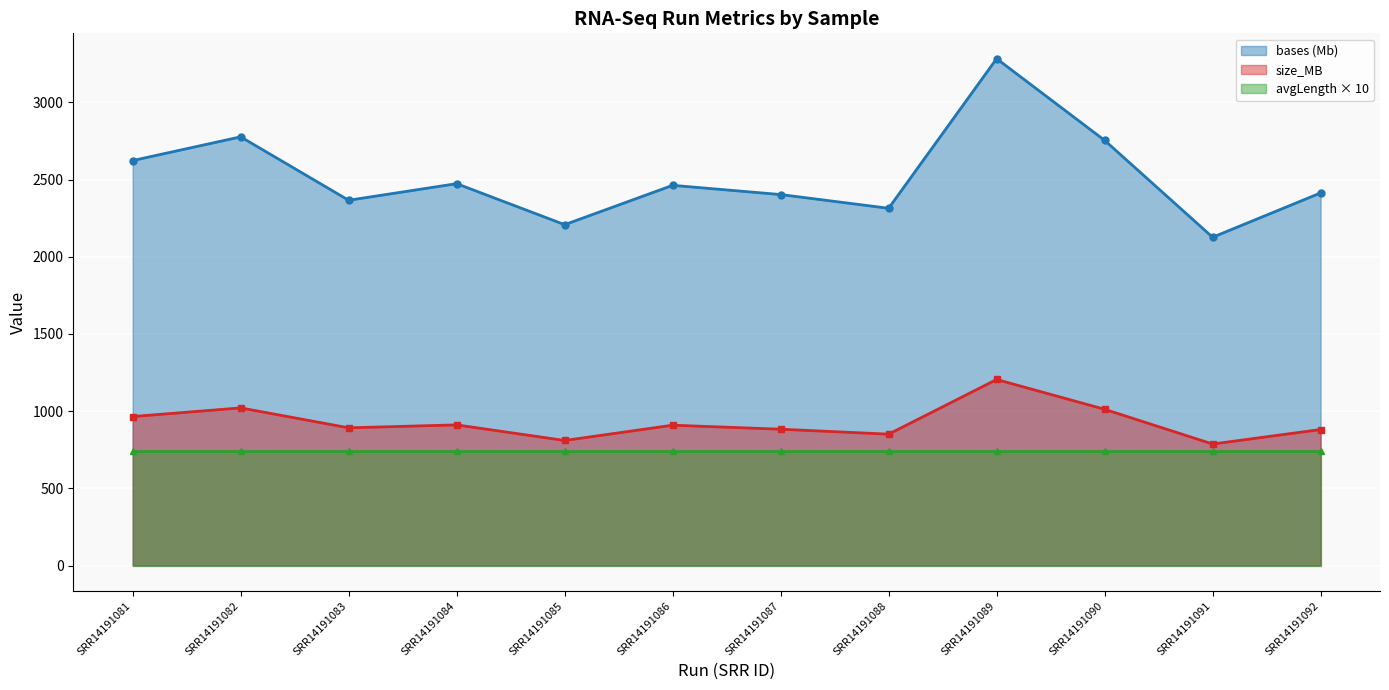

Rank the series by their maximum value, from highest to lowest.

bases (Mb), size_MB, avgLength × 10